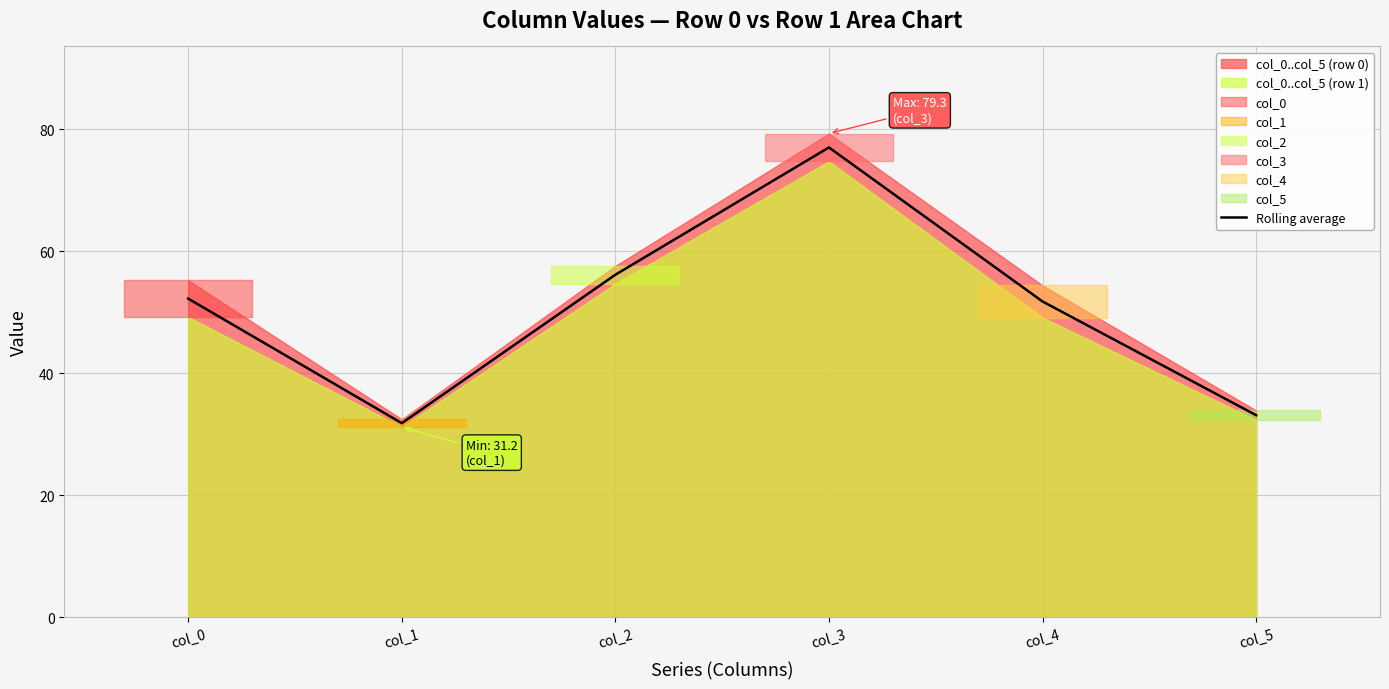

The Rolling average series shows 51.8 at col_4. True or false?

True